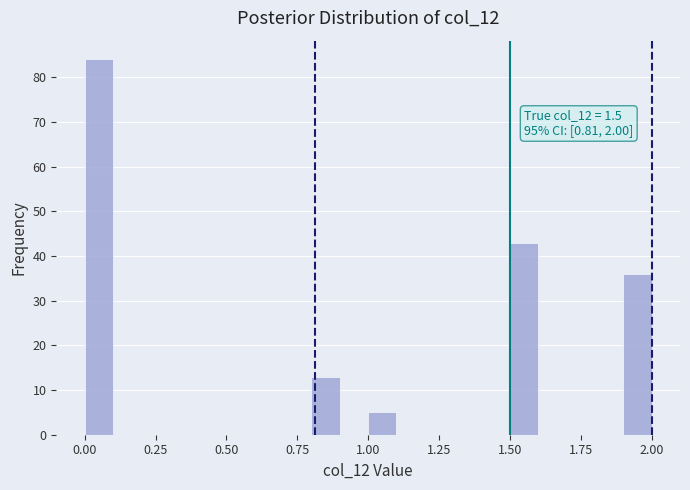

Around what value on the x-axis is the tallest bar? Give the approximate position of its centre, as read against the axis.

0.05